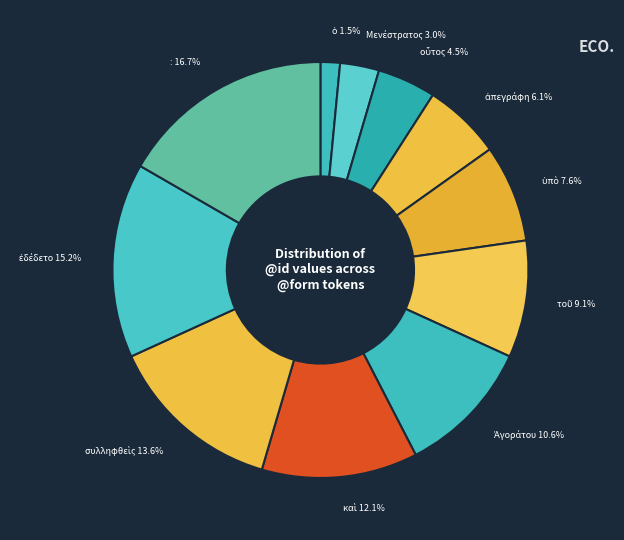

Is there a majority slice in this chart?

No